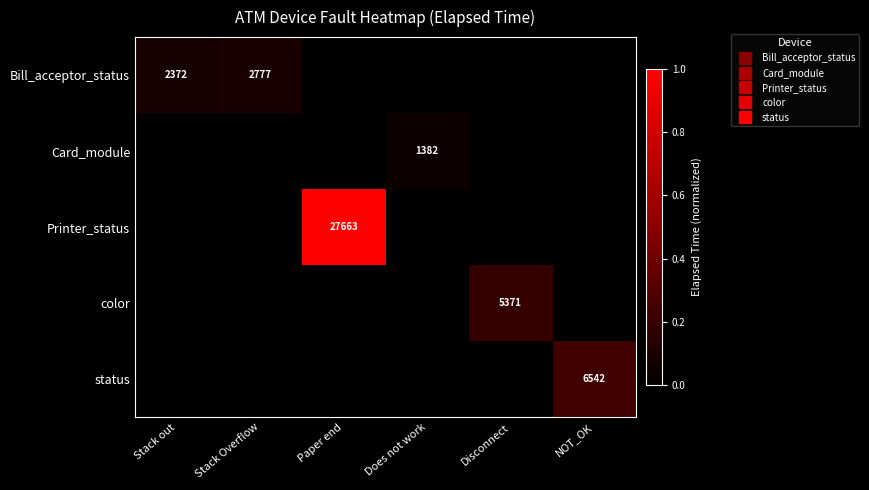

Which series changed the most between Paper end and NOT_OK?

Printer_status